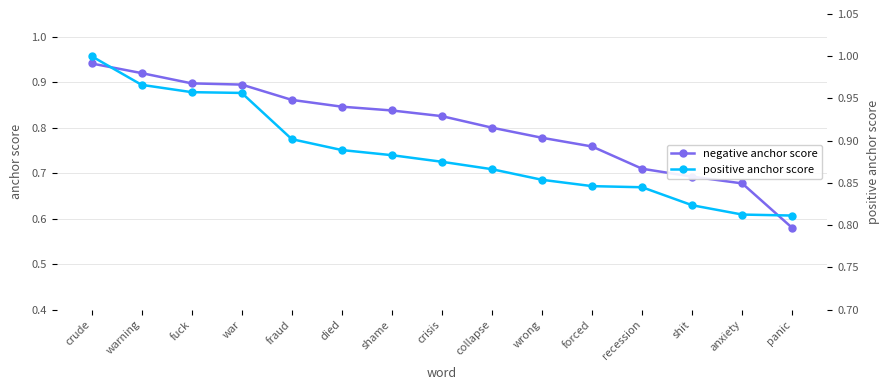

How many series are shown in this chart?

2